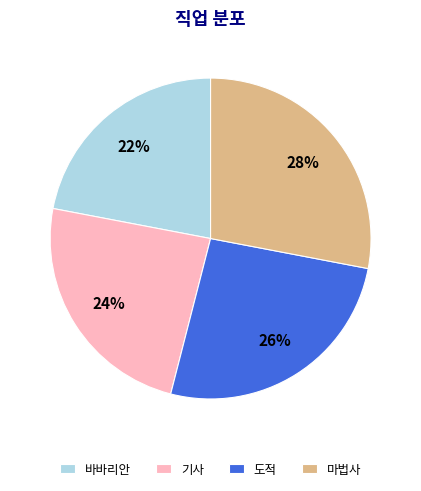

Rank the categories by value from highest to lowest.

마법사, 도적, 기사, 바바리안